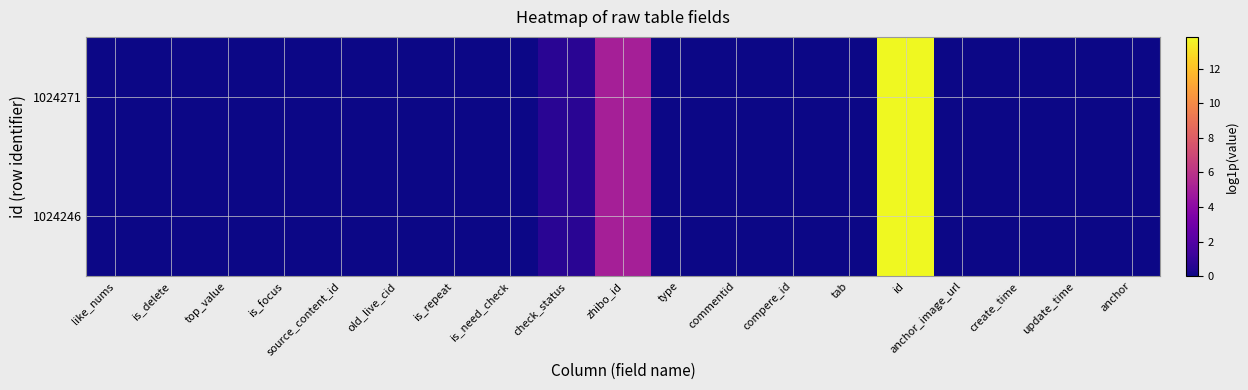

Reading left to right, what are all the values shown in this chart?

1024271: like_nums=0.0	is_delete=0.0	top_value=0.0	is_focus=0.0	source_content_id=0.0	old_live_cid=0.0	is_repeat=0.0	is_need_check=0.0	check_status=0.7	zhibo_id=5.0	type=0.0	commentid=0.0	compere_id=0.0	tab=0.0	id=13.8	anchor_image_url=0.0	create_time=0.0	update_time=0.0	anchor=0.0
1024246: like_nums=0.0	is_delete=0.0	top_value=0.0	is_focus=0.0	source_content_id=0.0	old_live_cid=0.0	is_repeat=0.0	is_need_check=0.0	check_status=0.7	zhibo_id=5.0	type=0.0	commentid=0.0	compere_id=0.0	tab=0.0	id=13.8	anchor_image_url=0.0	create_time=0.0	update_time=0.0	anchor=0.0